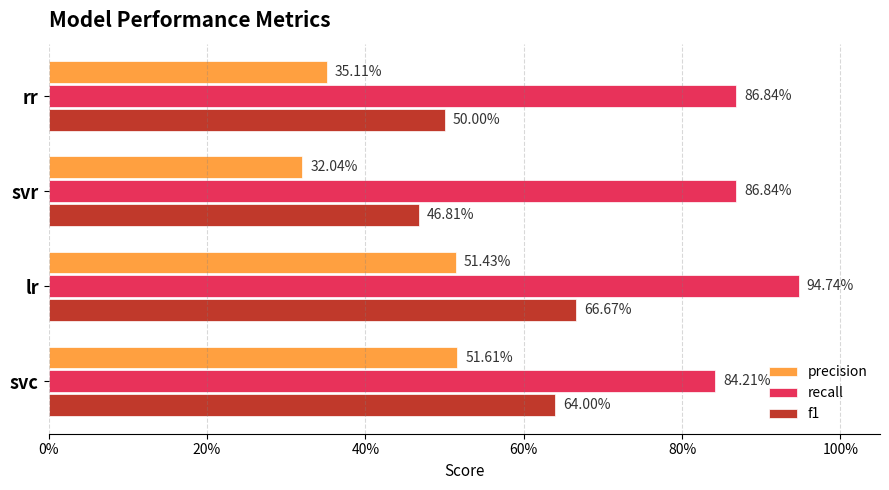

What is the difference between the maximum and minimum values in the recall series?

0.1